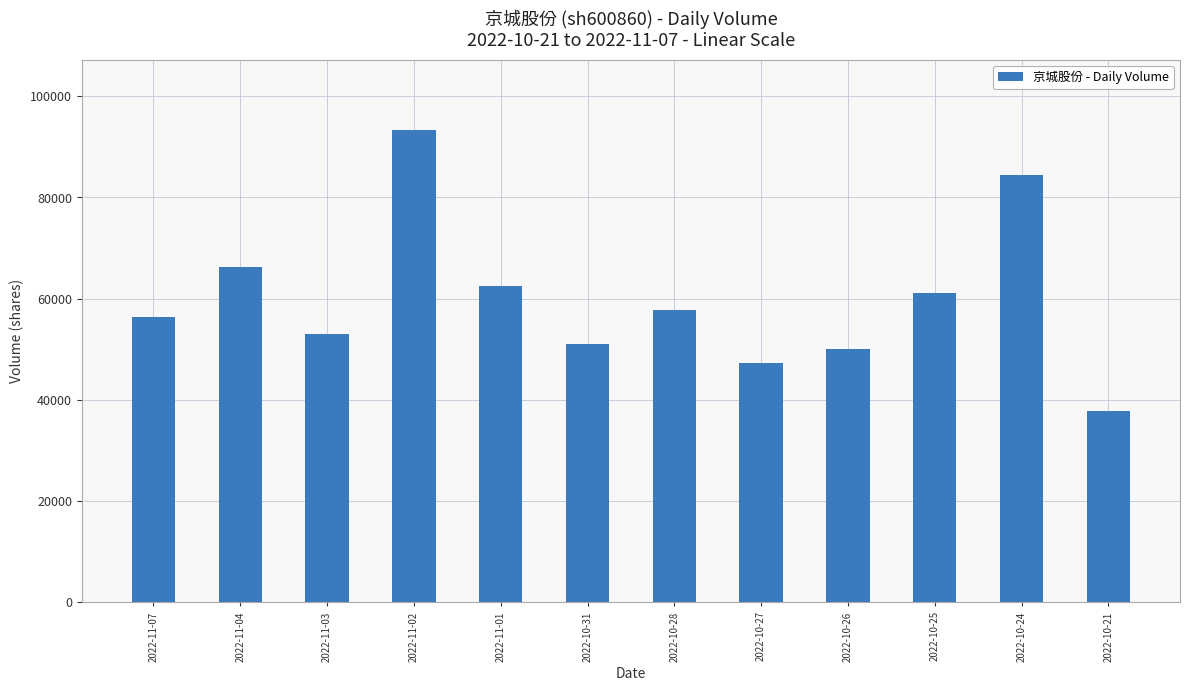

Where is the data nearest to the value 65459?

2022-11-04